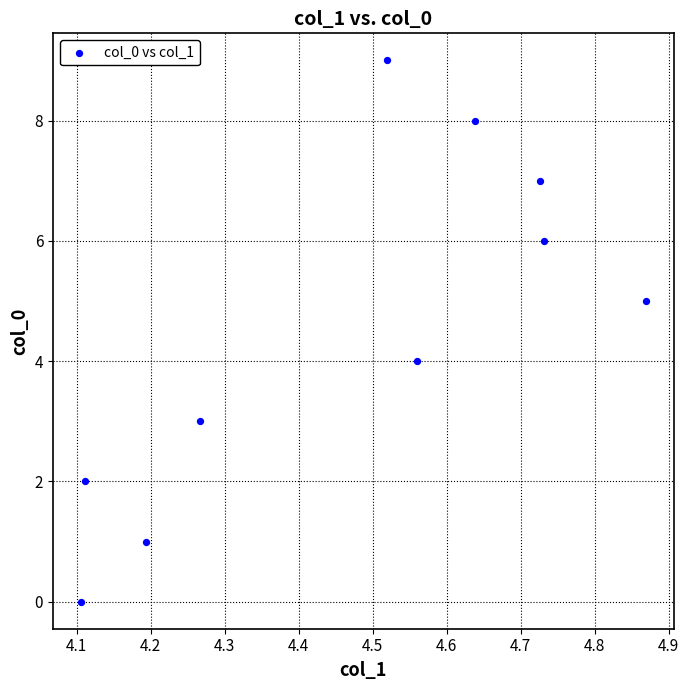

What is the range of Y values (max minus min)?

9